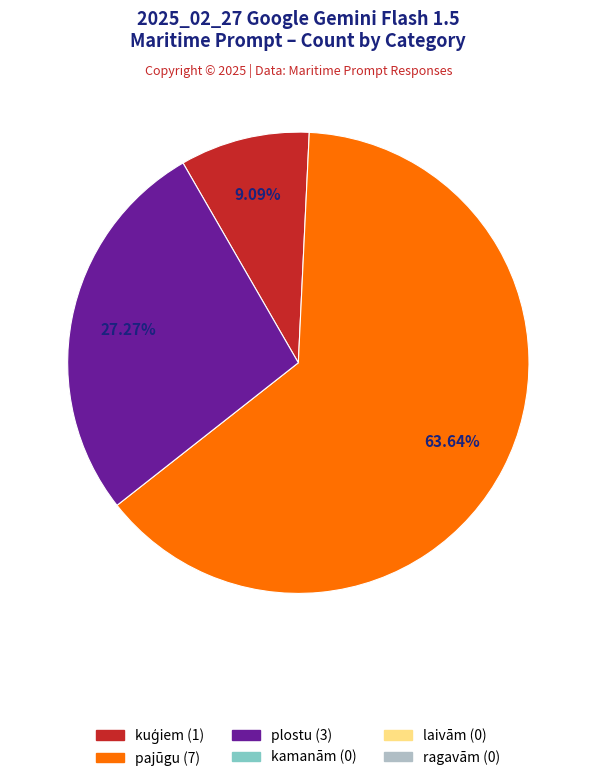

How many segments does this pie chart have?

3